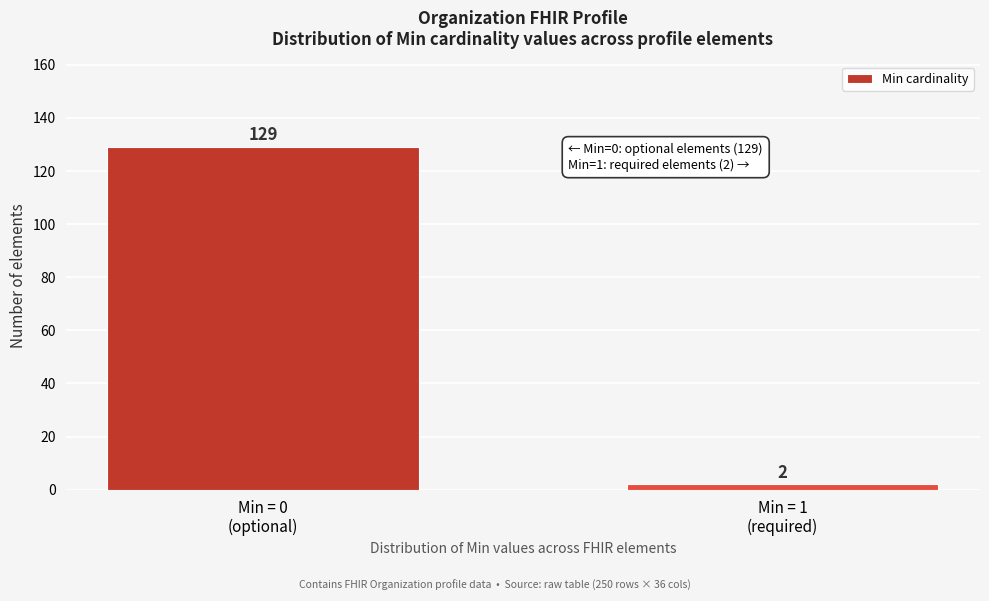

Reading left to right, extract all data points from this chart.

129	2